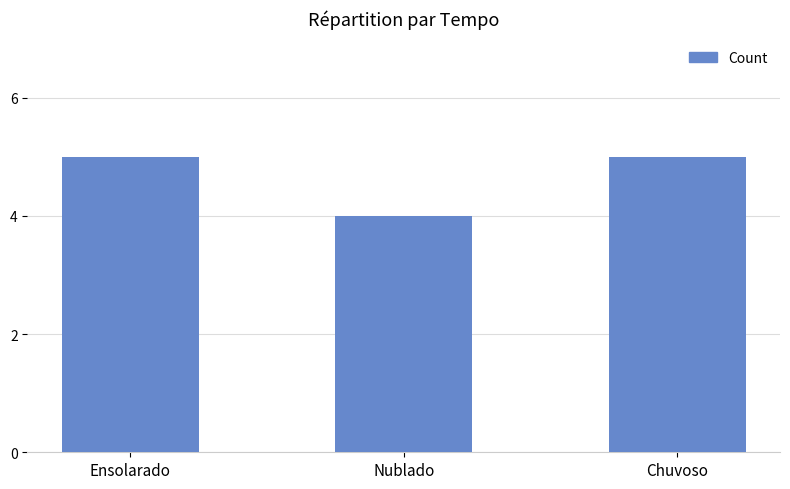

What is the greatest value displayed?

5